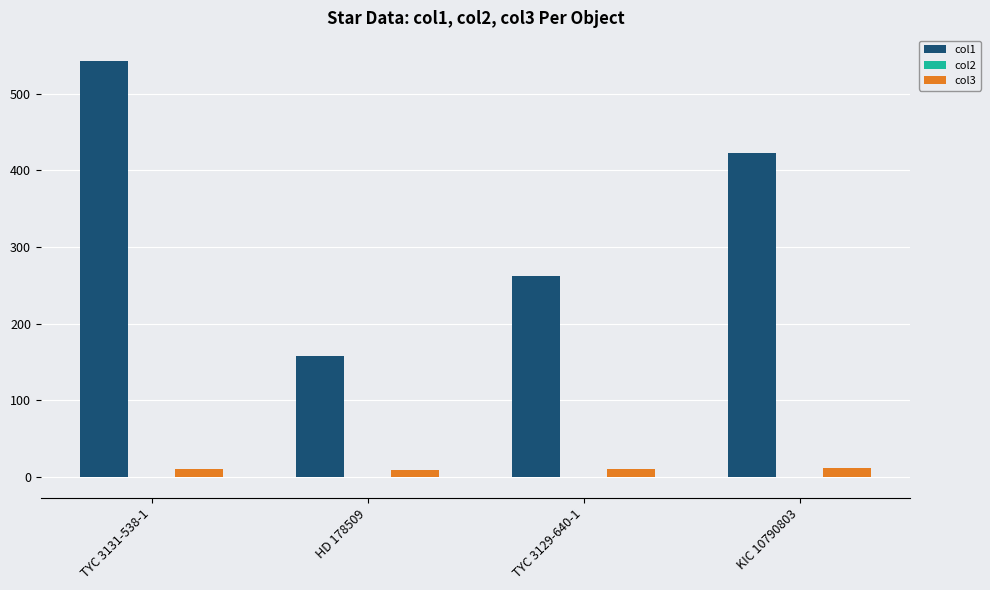

Is it true that col1 equals 422.2 at KIC 10790803?

True